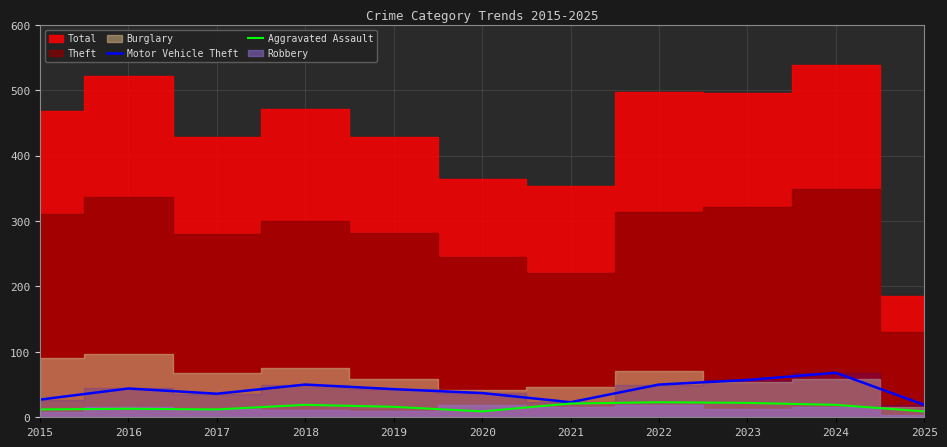

At how many categories does at least one series exceed 11?

11